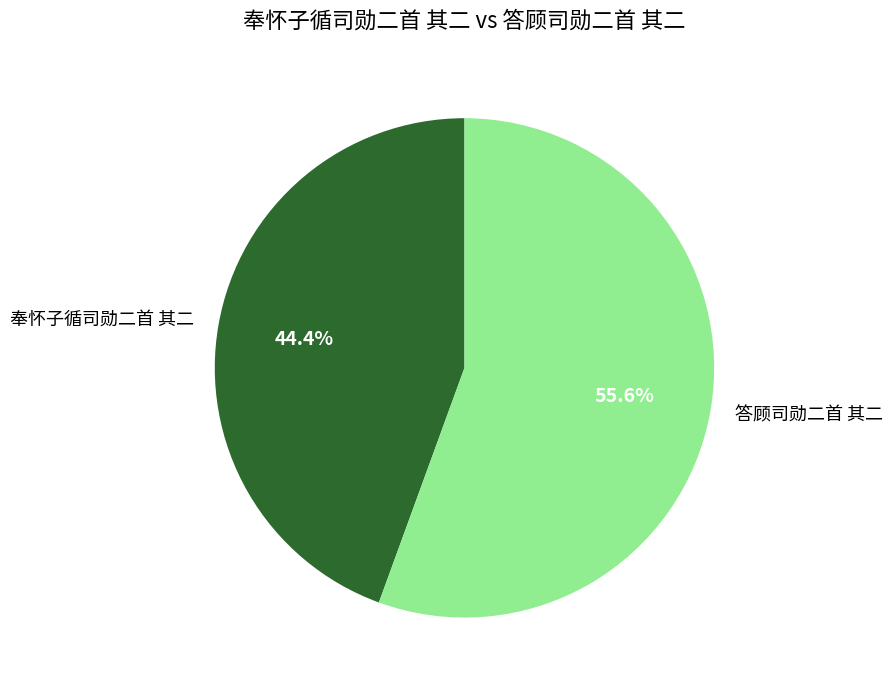

How many slices are in this pie chart?

2